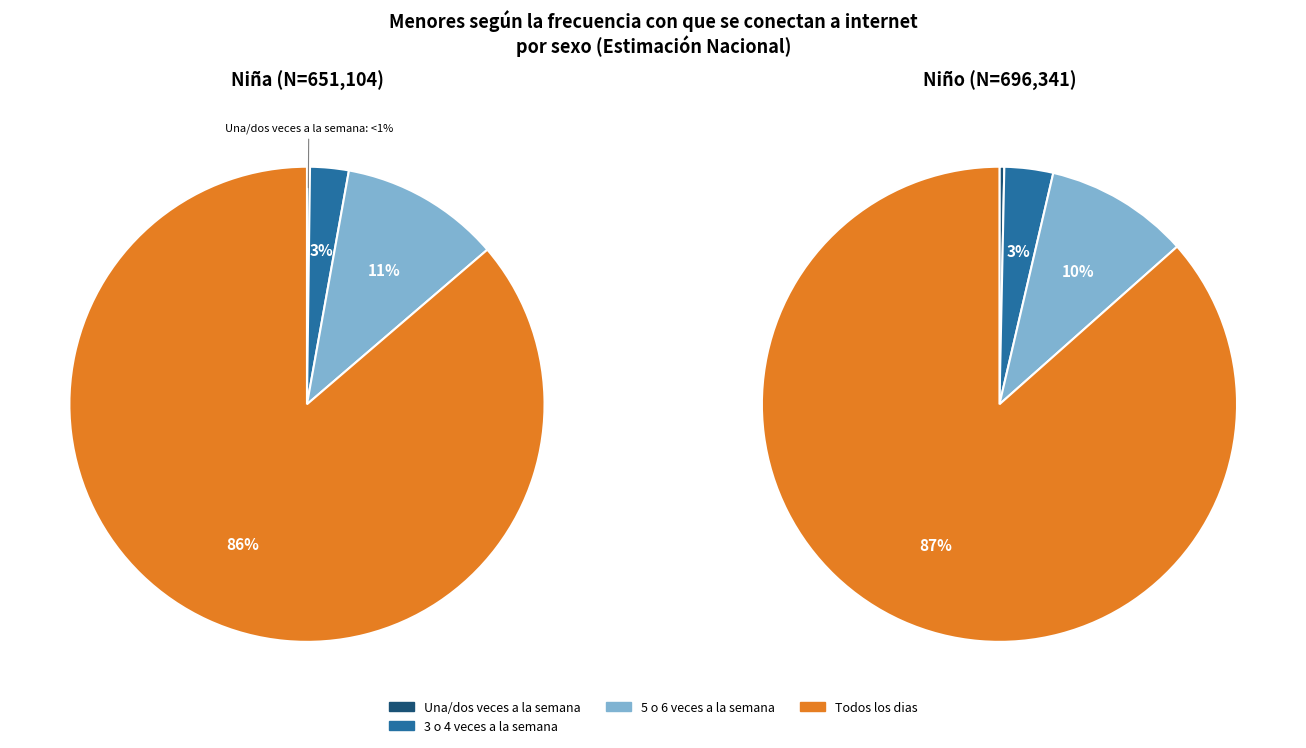

The 5 o 6 veces a la semana slice represents 18% of the pie. True or false?

False